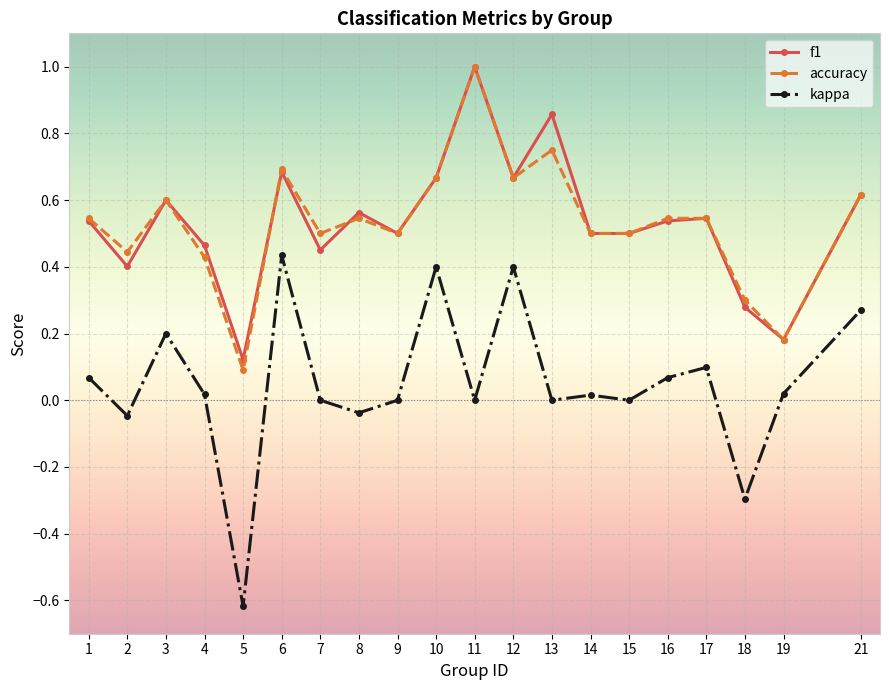

What is the maximum value shown in the chart?

1.0